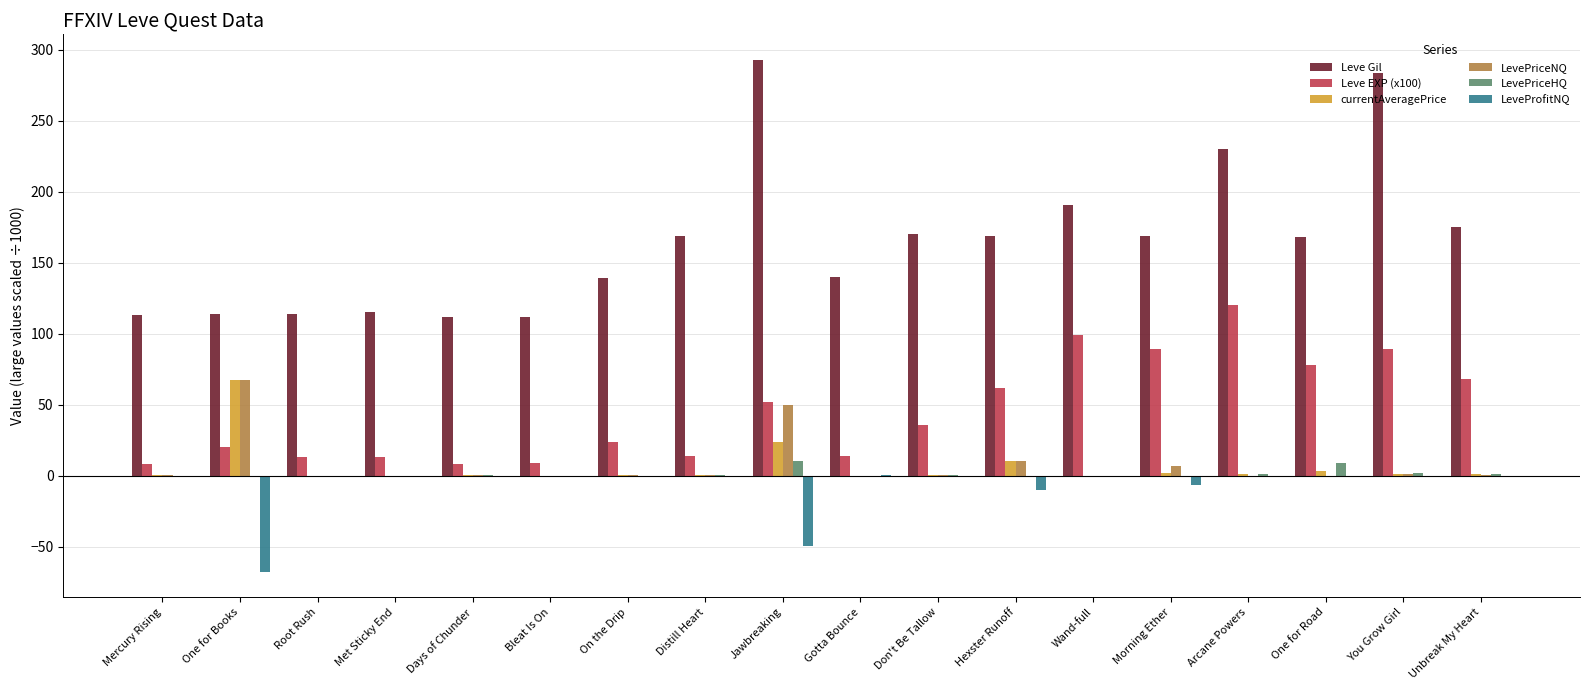

Which series changed the most between Jawbreaking and Morning Ether?

Leve Gil